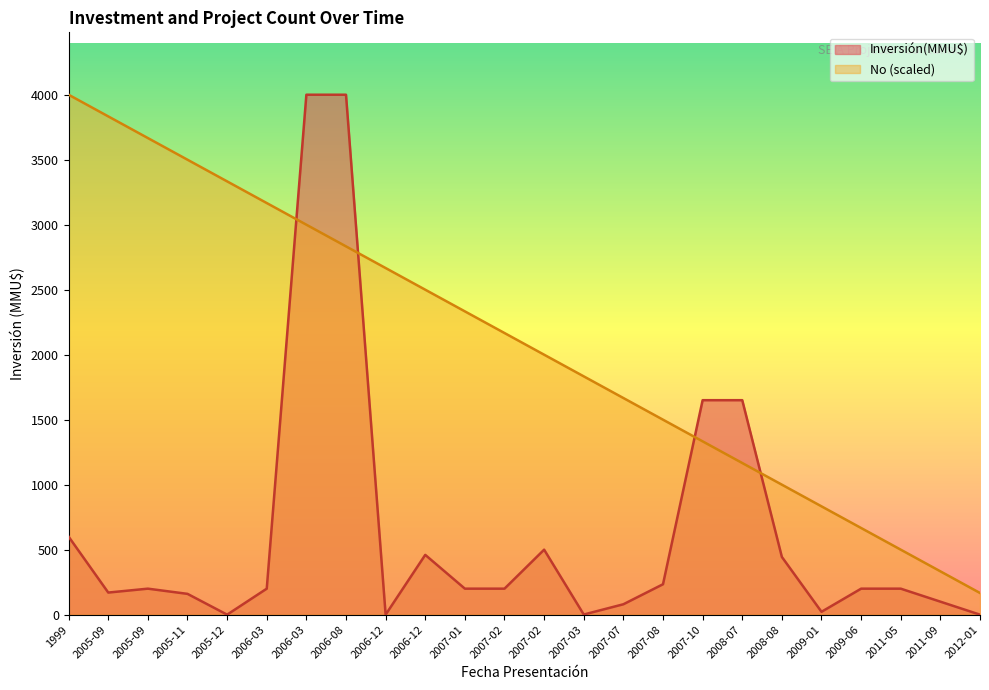

How many categories are shown in the chart?

24